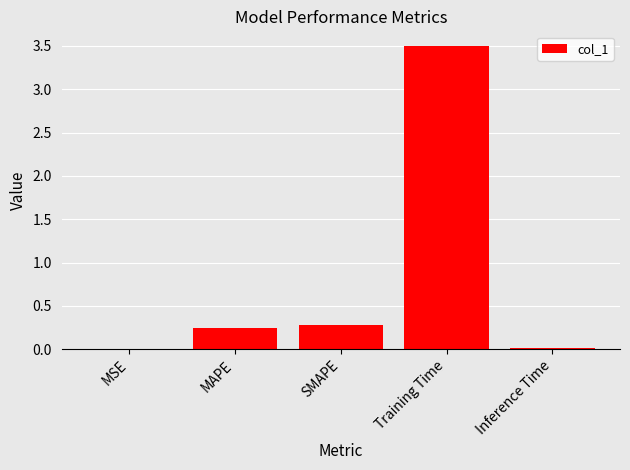

Is it true that the value at SMAPE is 0.5?

False